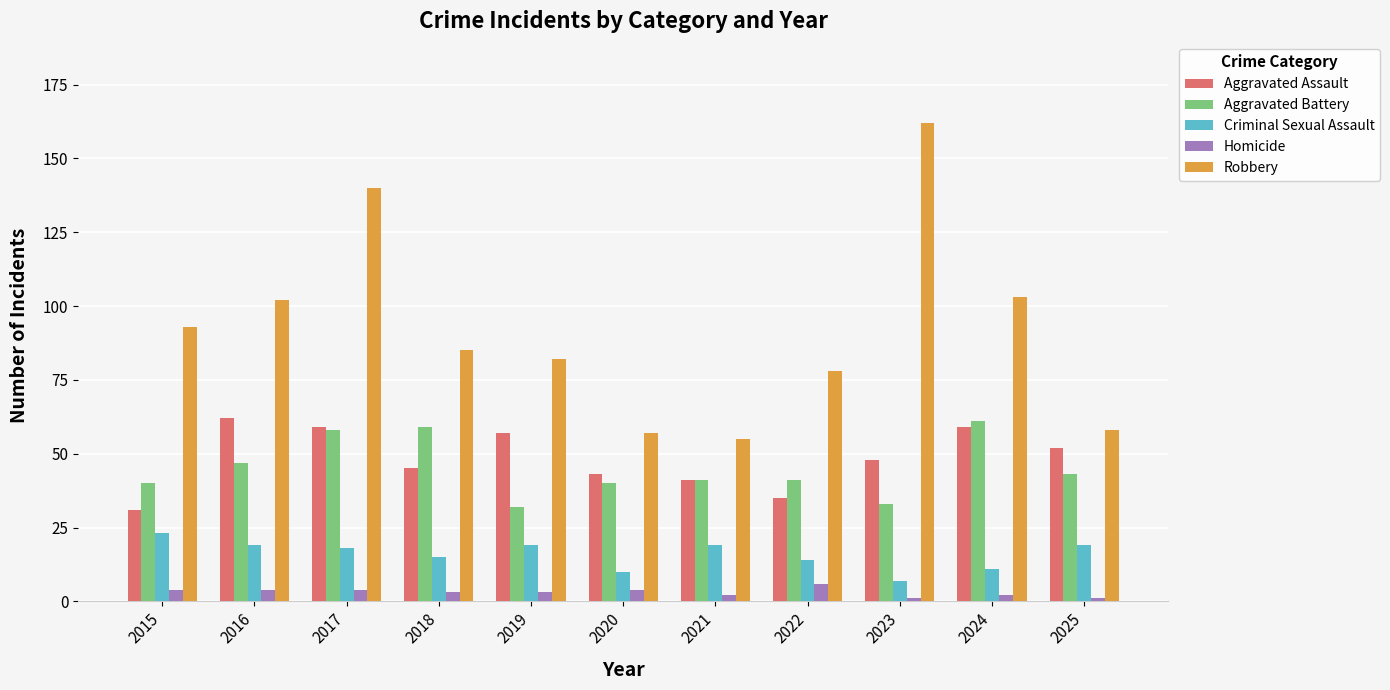

How many Homicide values are between 2 and 4?

8